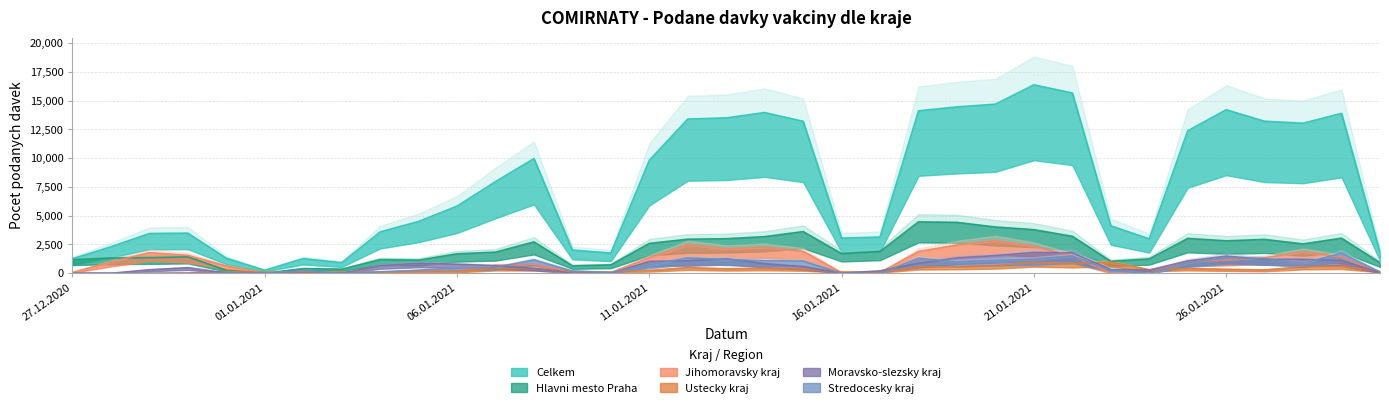

How many interior local peaks does the Celkem series have?

7